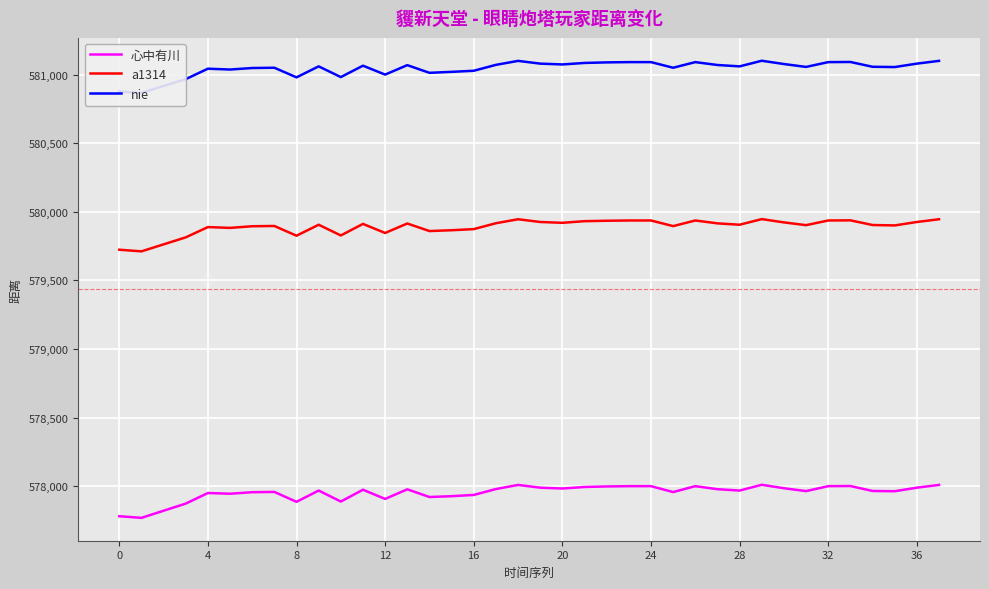

The value of a1314 at 28 is 579906. True or false?

True